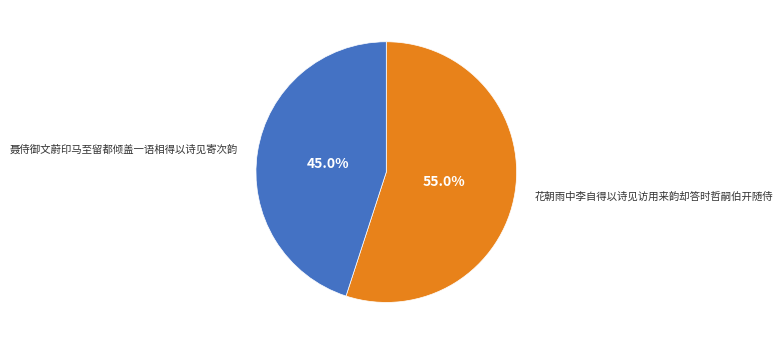

Is there a majority slice in this chart?

Yes